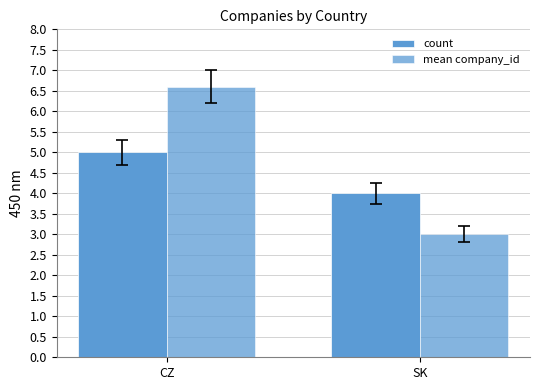

How many groups of bars are there?

2